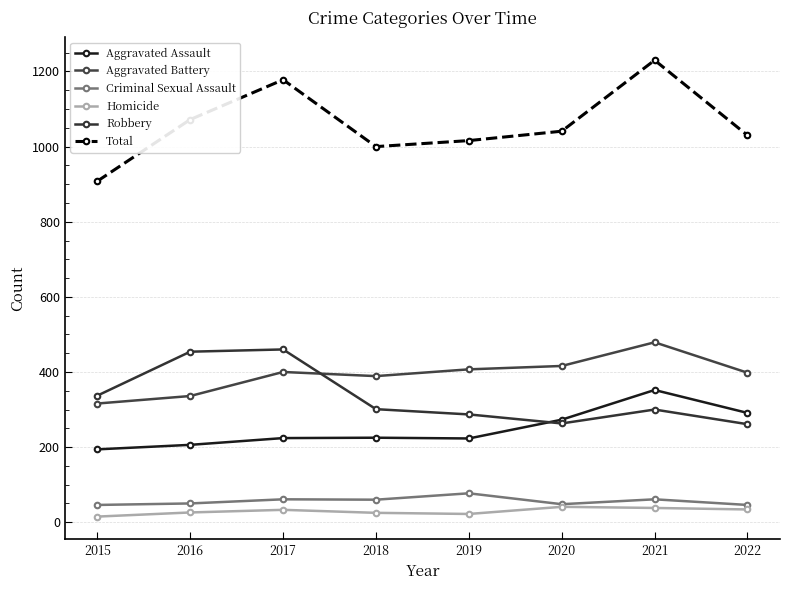

What is the value of the Homicide point at the 4th from the left?

25